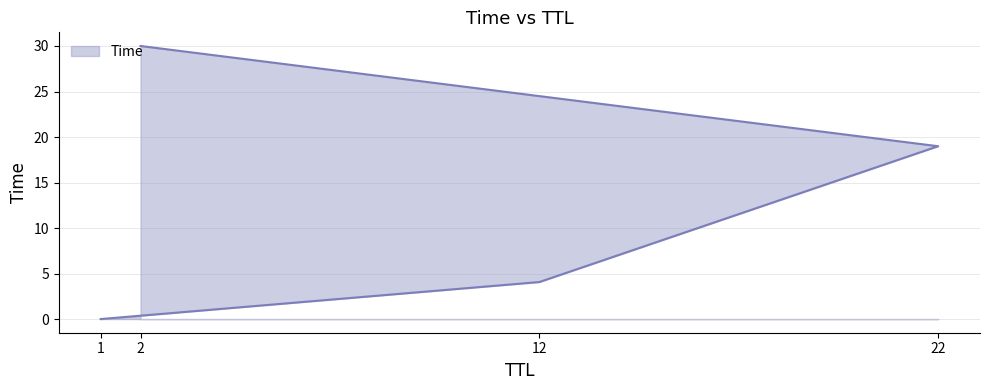

What is the change in value from 1 to 2?

+30.0